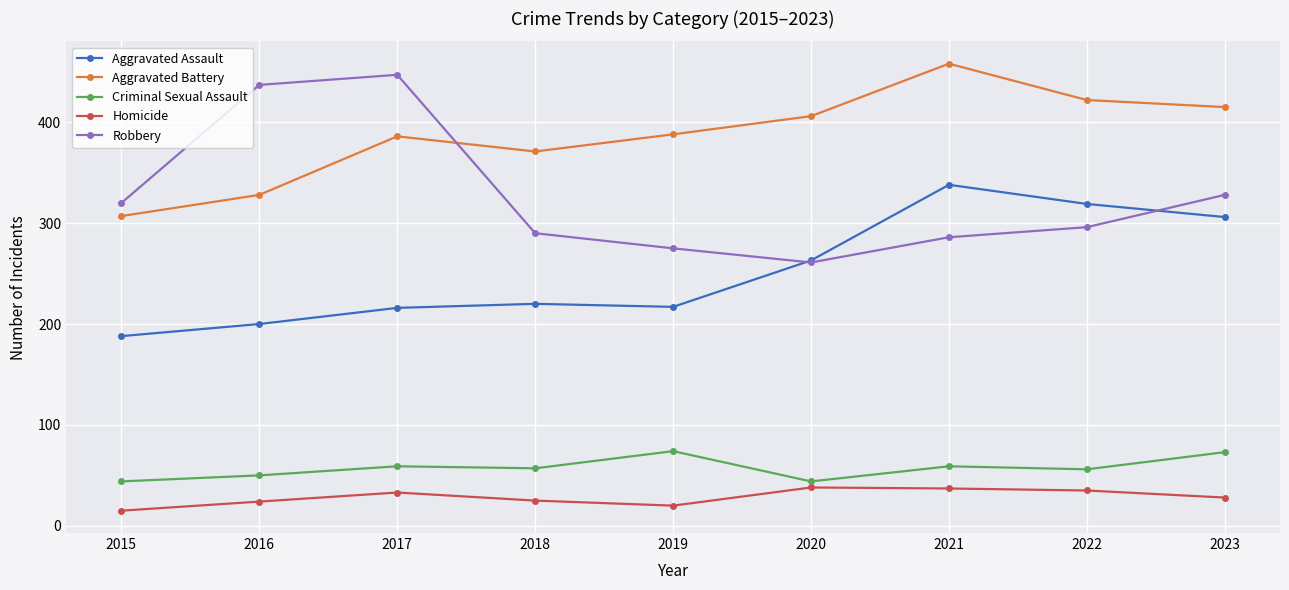

What value does the Aggravated Battery series have at 2020?

406